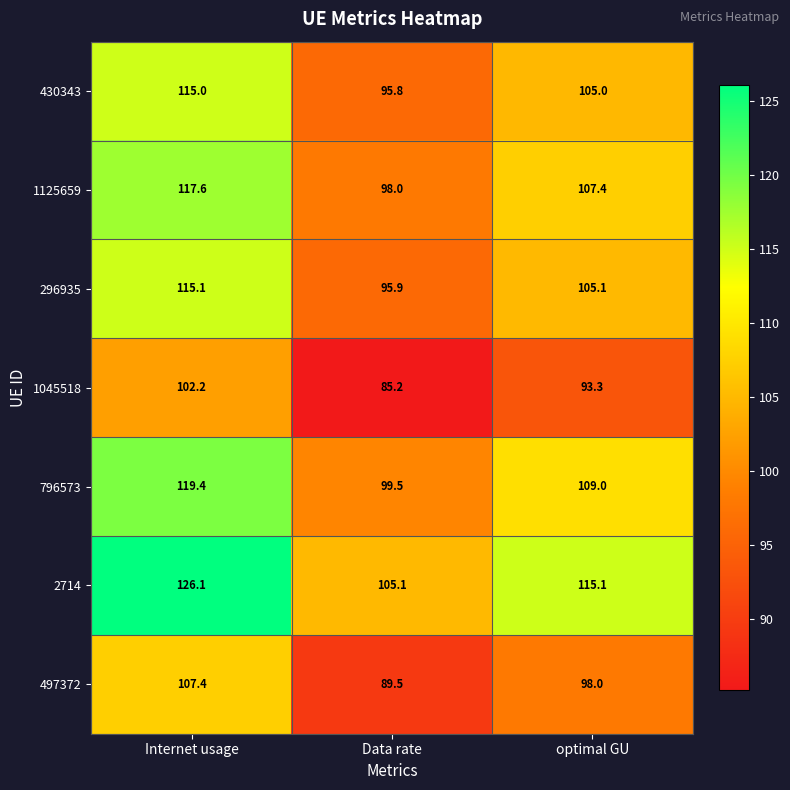

Which series has the widest spread of values?

2714